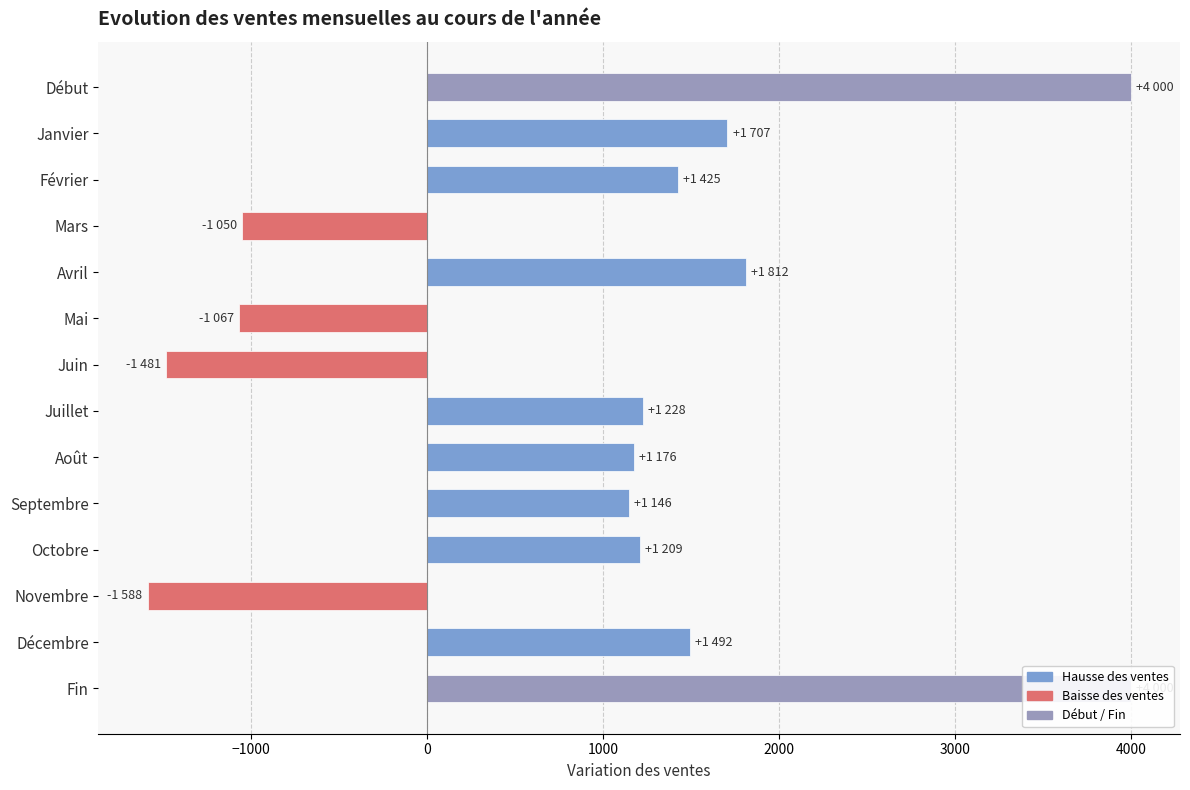

What is the sum of all values?

14009